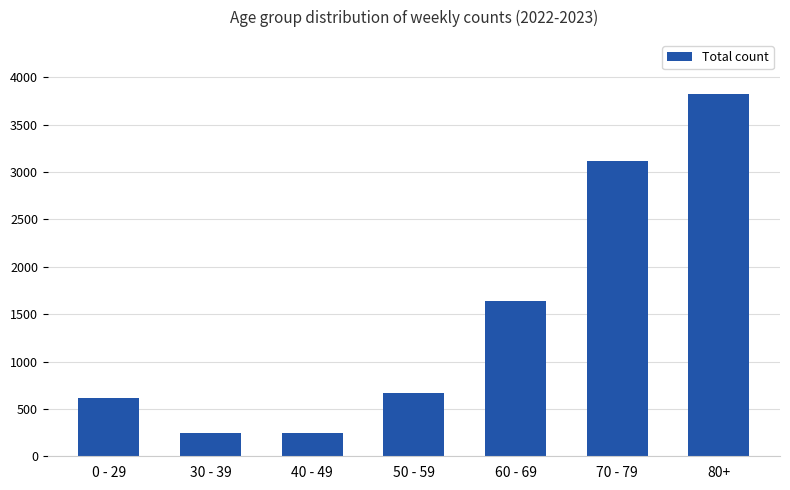

What is the value of the 4th bar from the left?

667